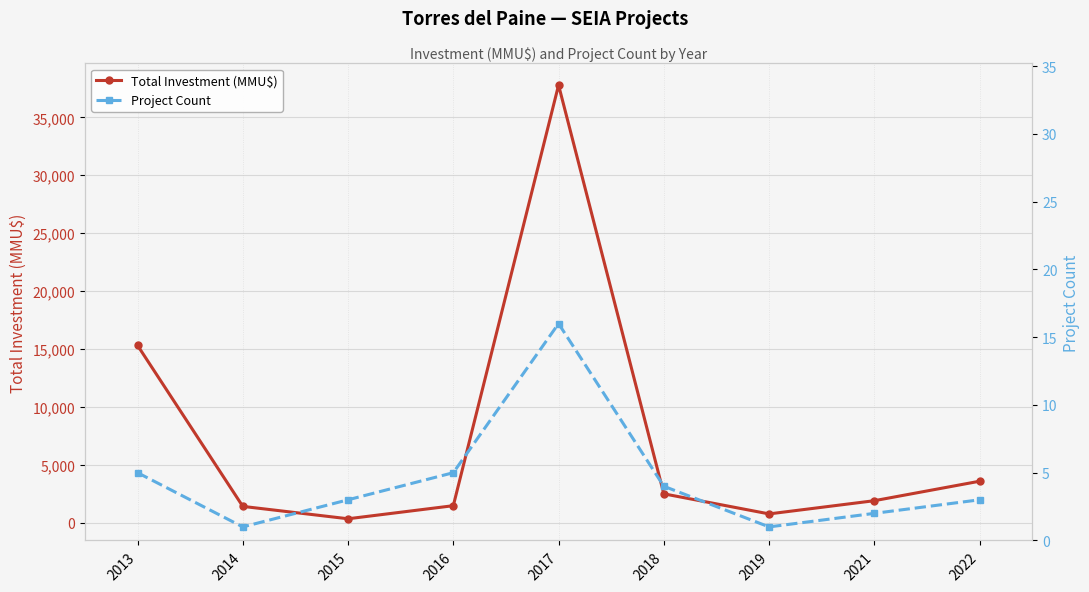

The value of Project Count at 2022 is 3. True or false?

True